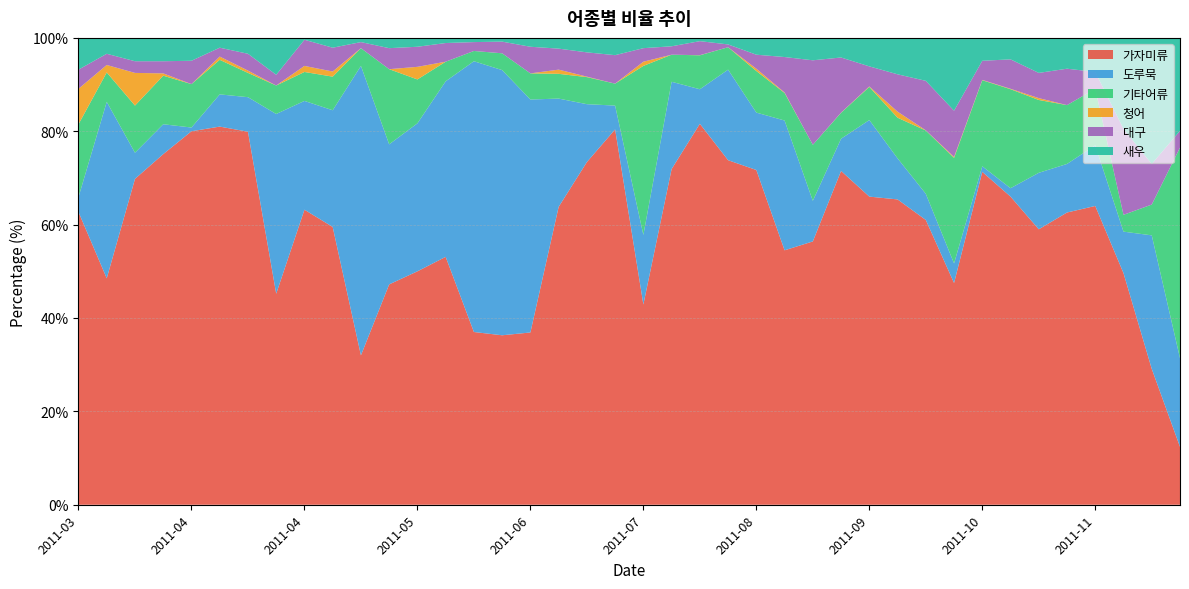

Reading left to right, transcribe all the data shown in this chart.

가자미류: 2011-03=62.7	2011-03=48.5	2011-03=69.8	2011-03=75.1	2011-04=80.0	2011-04=81.0	2011-04=79.9	2011-04=45.2	2011-04=63.2	2011-05=59.5	2011-05=32.0	2011-05=47.2	2011-05=50.0	2011-06=53.1	2011-06=37.0	2011-06=36.3	2011-06=36.9	2011-07=63.8	2011-07=73.4	2011-07=80.4	2011-07=42.9	2011-07=71.9	2011-08=81.6	2011-08=73.8	2011-08=71.7	2011-08=54.5	2011-09=56.4	2011-09=71.5	2011-09=66.0	2011-09=65.4	2011-10=61.0	2011-10=47.5	2011-10=71.3	2011-10=66.0	2011-10=59.0	2011-11=62.6	2011-11=64.0	2011-11=49.6	2011-11=29.1	2011-12=12.4
도루묵: 2011-03=3.2	2011-03=37.8	2011-03=5.6	2011-03=6.4	2011-04=0.8	2011-04=6.9	2011-04=7.4	2011-04=38.5	2011-04=23.3	2011-05=25.0	2011-05=62.0	2011-05=30.0	2011-05=31.7	2011-06=37.6	2011-06=58.0	2011-06=56.8	2011-06=49.9	2011-07=23.2	2011-07=12.4	2011-07=5.1	2011-07=14.9	2011-07=18.7	2011-08=7.4	2011-08=19.4	2011-08=12.3	2011-08=27.8	2011-09=8.7	2011-09=6.9	2011-09=16.4	2011-09=8.8	2011-10=5.6	2011-10=4.2	2011-10=1.2	2011-10=1.8	2011-10=12.1	2011-11=10.4	2011-11=13.0	2011-11=8.9	2011-11=28.6	2011-12=19.0
기타어류: 2011-03=15.6	2011-03=6.3	2011-03=10.1	2011-03=10.4	2011-04=9.3	2011-04=7.4	2011-04=5.2	2011-04=6.1	2011-04=6.2	2011-05=7.2	2011-05=3.8	2011-05=16.1	2011-05=9.4	2011-06=4.2	2011-06=2.2	2011-06=3.6	2011-06=5.6	2011-07=5.3	2011-07=5.8	2011-07=4.7	2011-07=36.2	2011-07=5.8	2011-08=7.3	2011-08=4.8	2011-08=8.9	2011-08=5.9	2011-09=12.0	2011-09=5.6	2011-09=7.1	2011-09=8.7	2011-10=13.6	2011-10=22.6	2011-10=18.4	2011-10=21.2	2011-10=15.6	2011-11=12.6	2011-11=12.1	2011-11=3.6	2011-11=6.6	2011-12=45.1
청어: 2011-03=7.6	2011-03=1.6	2011-03=7.0	2011-03=0.5	2011-04=0.0	2011-04=0.7	2011-04=0.5	2011-04=0.0	2011-04=1.3	2011-05=1.1	2011-05=0.0	2011-05=0.0	2011-05=2.7	2011-06=0.0	2011-06=0.0	2011-06=0.0	2011-06=0.0	2011-07=0.9	2011-07=0.1	2011-07=0.0	2011-07=0.9	2011-07=0.0	2011-08=0.0	2011-08=0.0	2011-08=0.5	2011-08=0.1	2011-09=0.0	2011-09=0.0	2011-09=0.1	2011-09=1.3	2011-10=0.0	2011-10=0.2	2011-10=0.1	2011-10=0.1	2011-10=0.4	2011-11=0.0	2011-11=0.0	2011-11=0.0	2011-11=0.0	2011-12=0.0
대구: 2011-03=4.1	2011-03=2.4	2011-03=2.5	2011-03=2.6	2011-04=5.0	2011-04=1.9	2011-04=3.6	2011-04=2.3	2011-04=5.6	2011-05=5.1	2011-05=1.3	2011-05=4.5	2011-05=4.3	2011-06=4.0	2011-06=1.9	2011-06=2.5	2011-06=5.7	2011-07=4.5	2011-07=5.2	2011-07=6.1	2011-07=2.9	2011-07=1.8	2011-08=3.0	2011-08=0.6	2011-08=3.0	2011-08=7.6	2011-09=18.1	2011-09=11.8	2011-09=4.3	2011-09=8.0	2011-10=10.6	2011-10=9.9	2011-10=4.1	2011-10=6.3	2011-10=5.4	2011-11=7.8	2011-11=3.6	2011-11=18.4	2011-11=8.7	2011-12=3.6
새우: 2011-03=6.8	2011-03=3.4	2011-03=5.0	2011-03=5.0	2011-04=4.9	2011-04=2.1	2011-04=3.4	2011-04=7.9	2011-04=0.4	2011-05=2.1	2011-05=0.9	2011-05=2.2	2011-05=1.9	2011-06=1.1	2011-06=0.9	2011-06=0.8	2011-06=1.9	2011-07=2.3	2011-07=3.1	2011-07=3.7	2011-07=2.2	2011-07=1.8	2011-08=0.7	2011-08=1.4	2011-08=3.6	2011-08=4.1	2011-09=4.8	2011-09=4.2	2011-09=6.1	2011-09=7.8	2011-10=9.2	2011-10=15.6	2011-10=4.9	2011-10=4.6	2011-10=7.5	2011-11=6.6	2011-11=7.3	2011-11=19.5	2011-11=27.0	2011-12=19.9